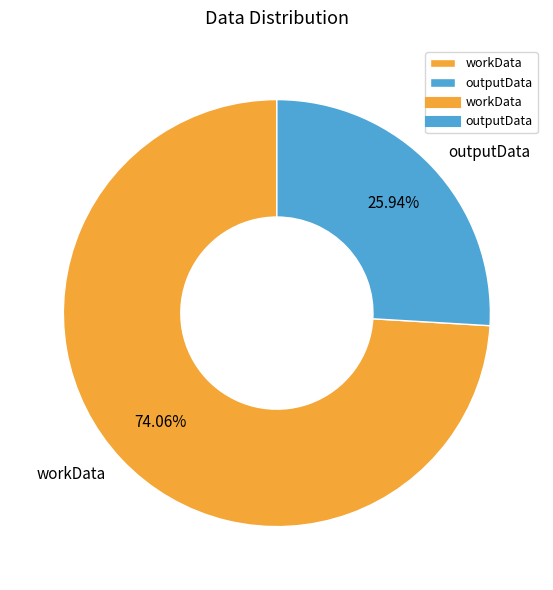

Which has a higher value, workData or outputData?

workData